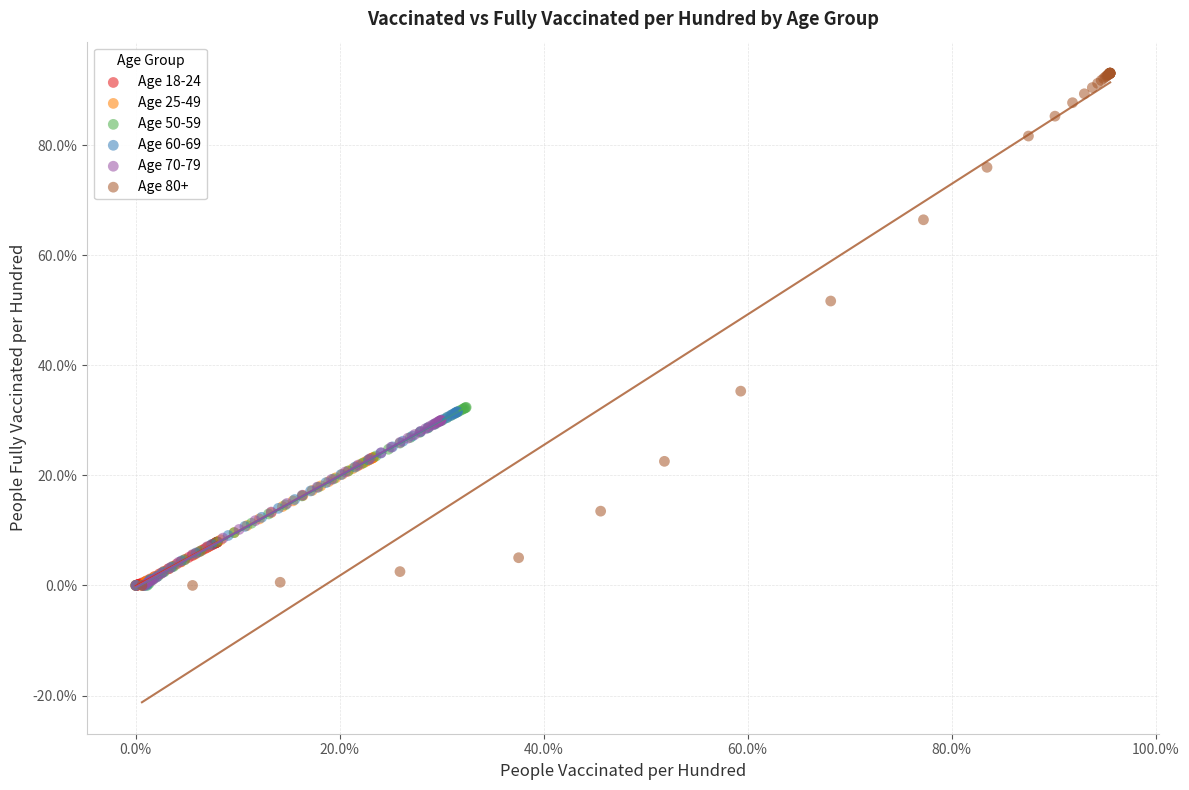

Which series has the widest spread of Y values?

Age 80+